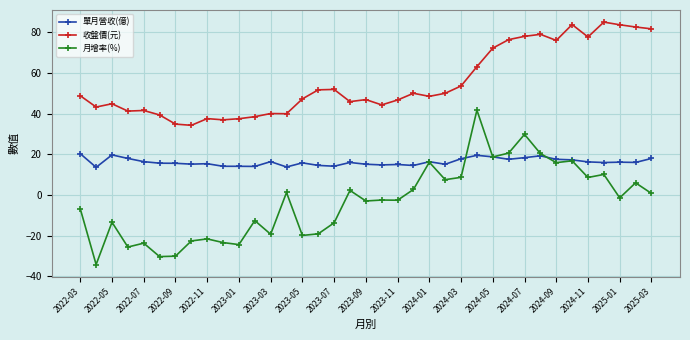

True or false: 單月營收(億) and 收盤價(元) intersect in this chart.

False